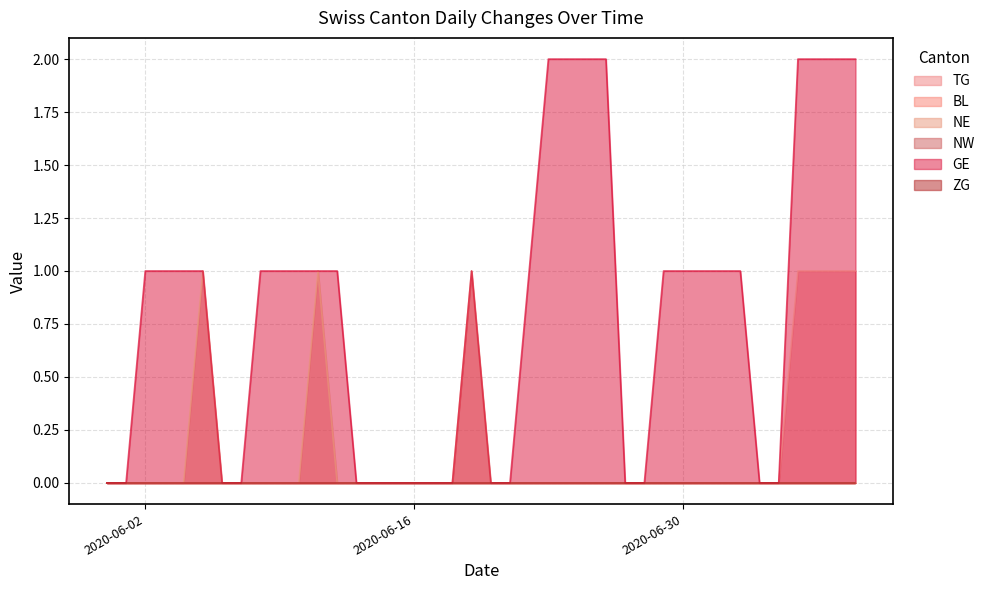

Is it true that TG equals 1 at 2020-07-06?

False